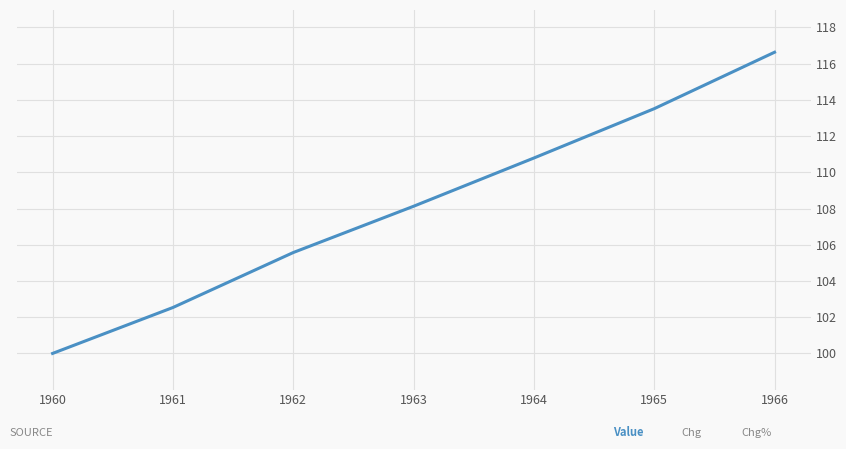

Reading left to right, transcribe all the data shown in this chart.

1960=100.0	1961=102.5	1962=105.6	1963=108.1	1964=110.8	1965=113.5	1966=116.6